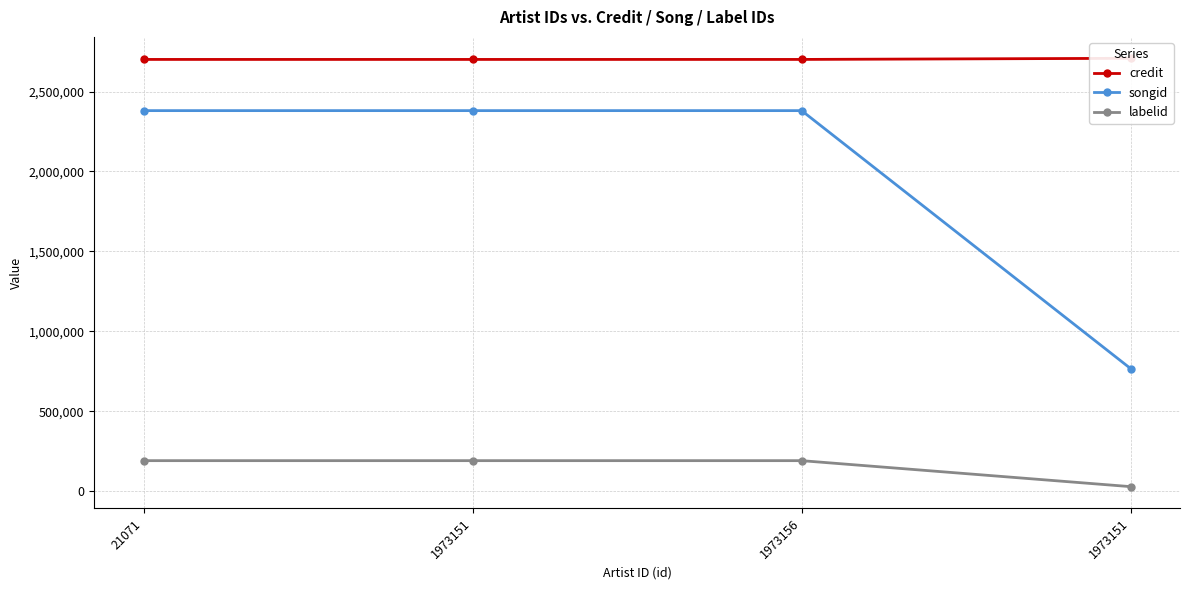

True or false: credit has more than 2 interior local peaks.

False